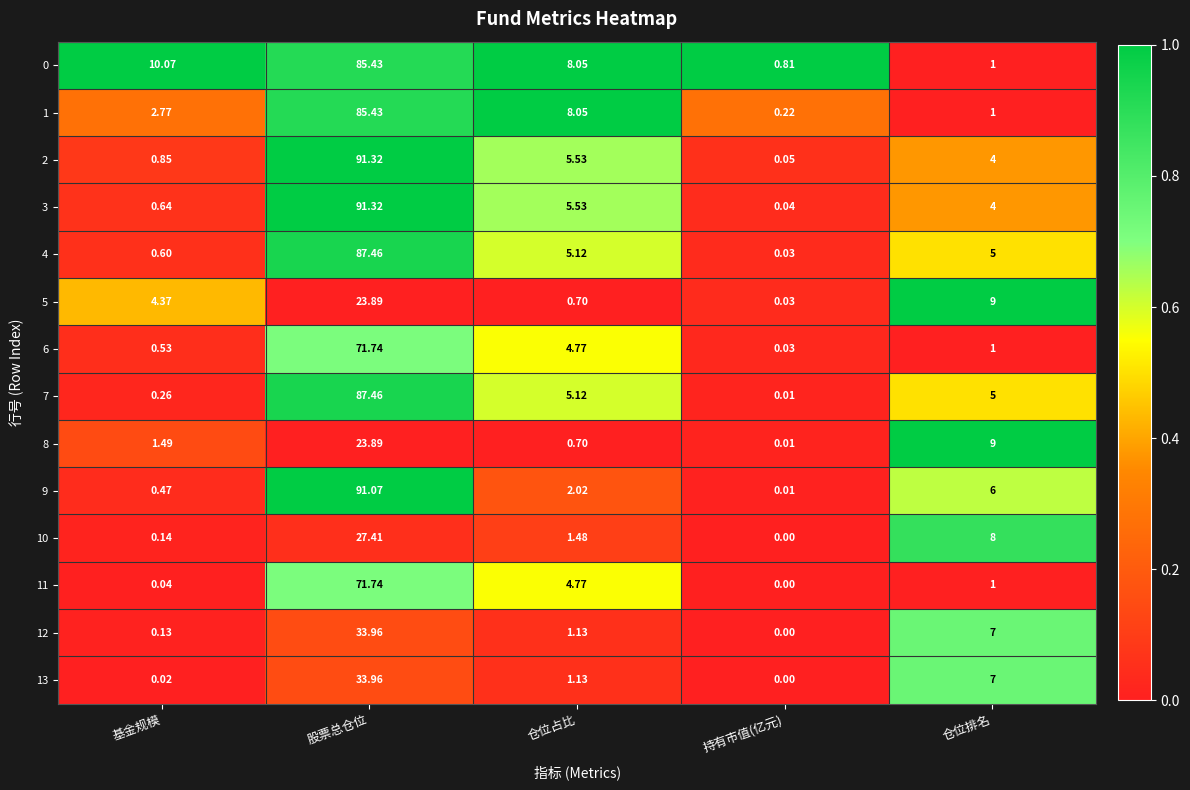

Is the value of 13 at 持有市值(亿元) greater than the value of 10 at 基金规模?

No